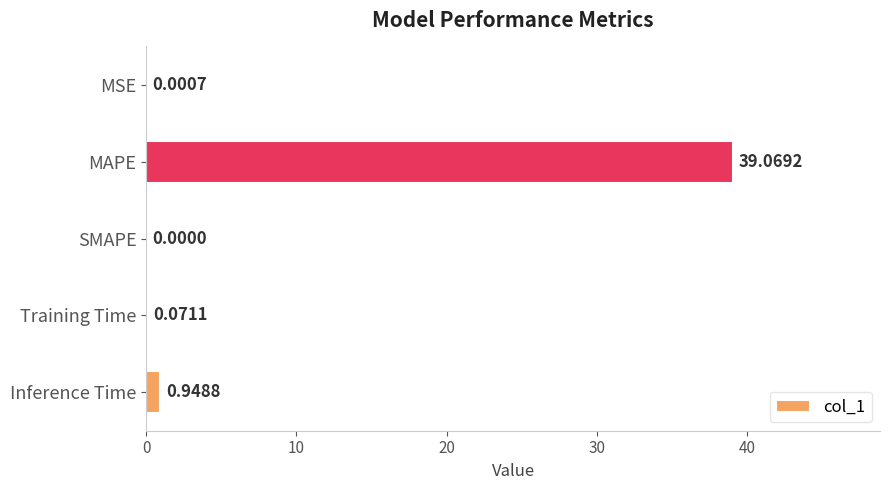

What is the change in value from MSE to MAPE?

+39.1